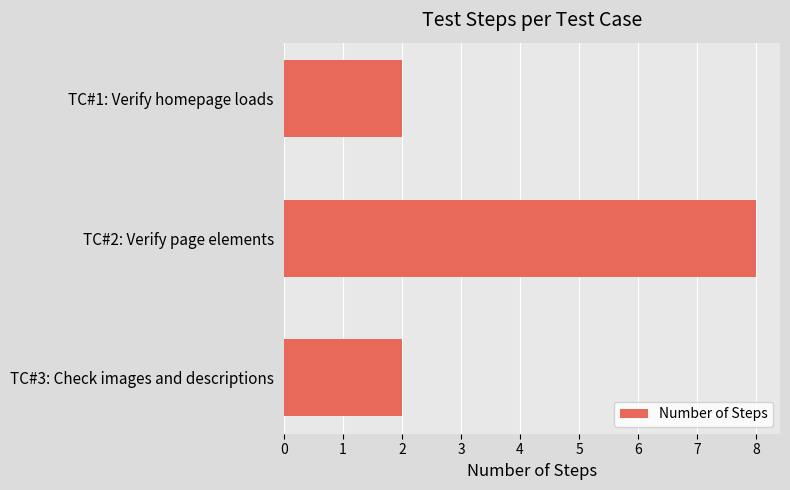

The value at TC#2: Verify page elements is 5. True or false?

False